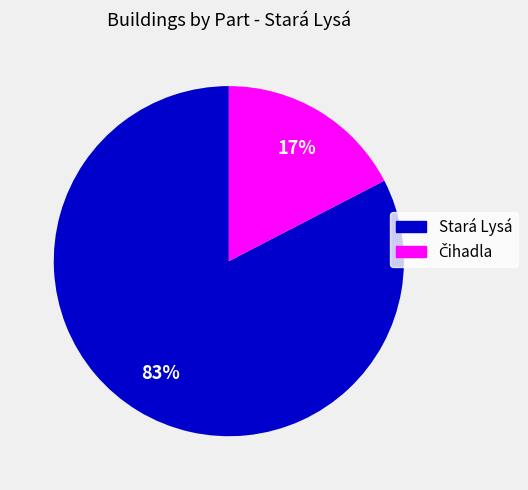

Does any single category account for the majority?

Yes